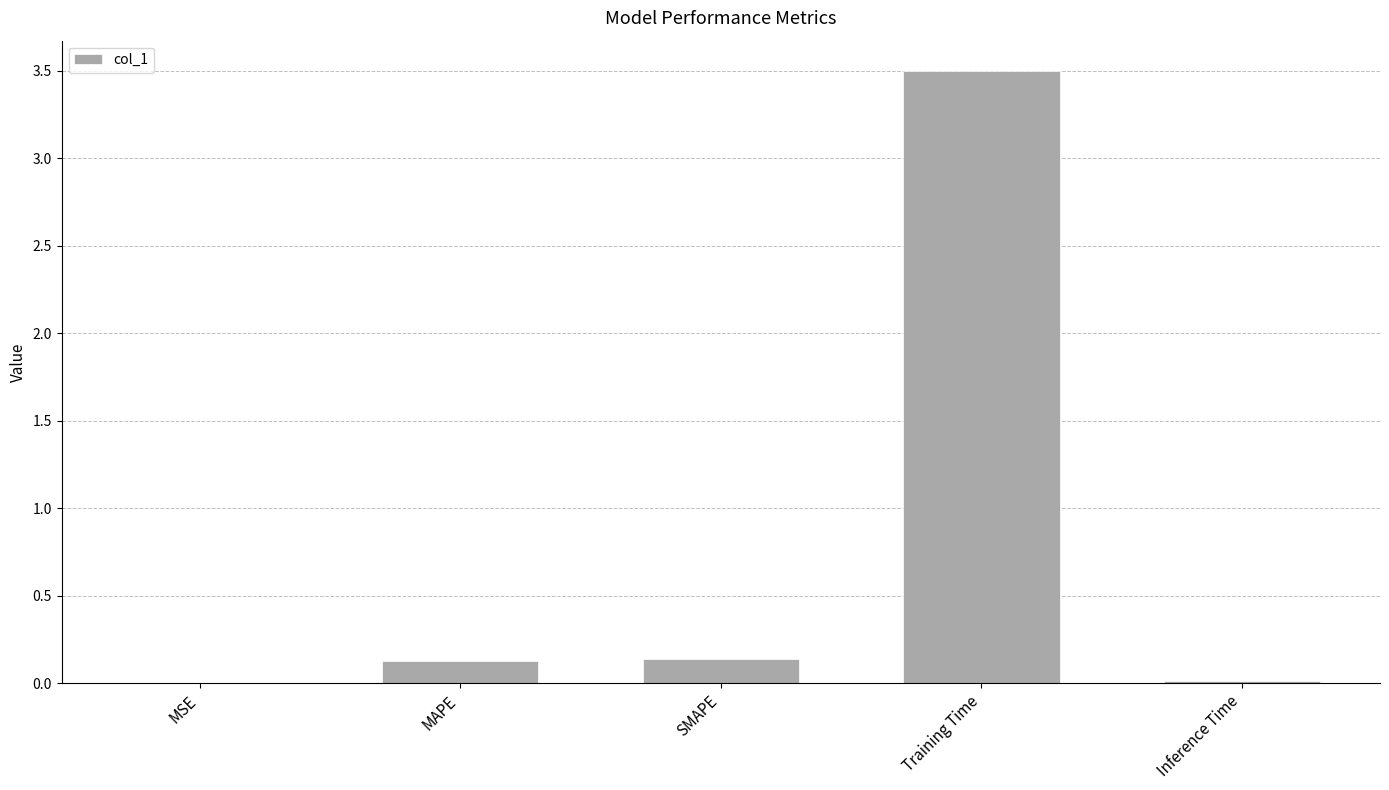

How many distinct data groups are displayed?

1